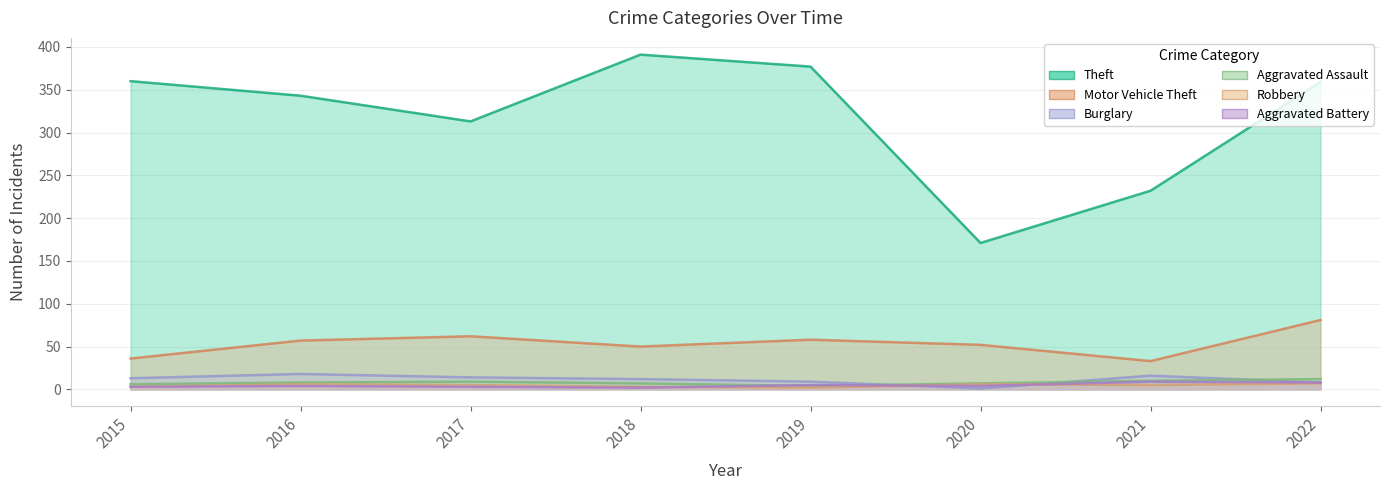

What is the sum of the Burglary values at 2016 and 2021?

34